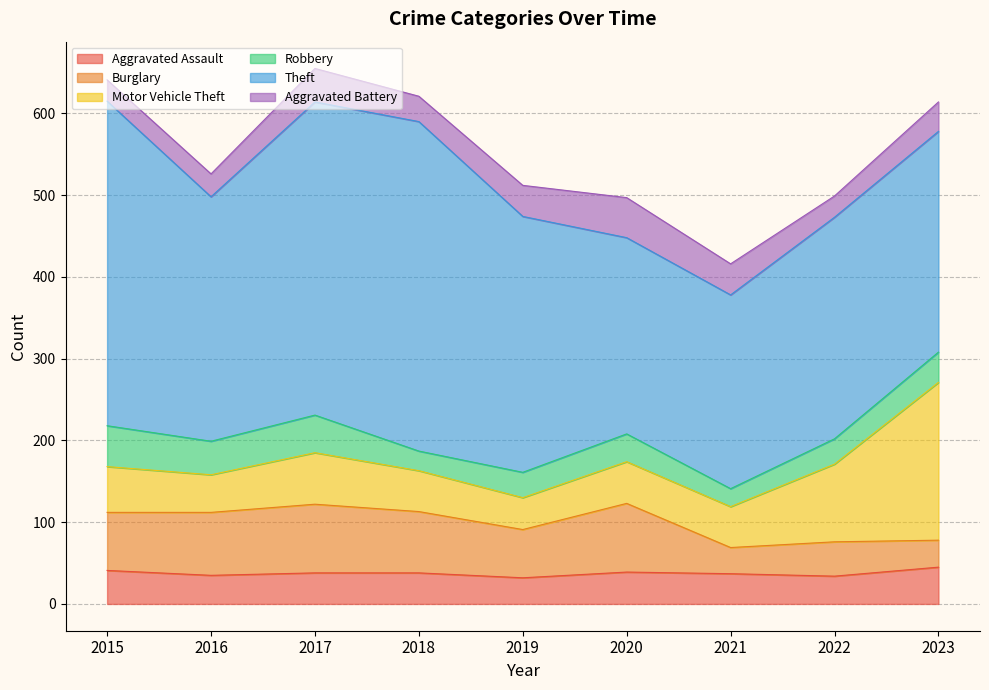

How many interior local valleys does the Aggravated Assault series have?

3